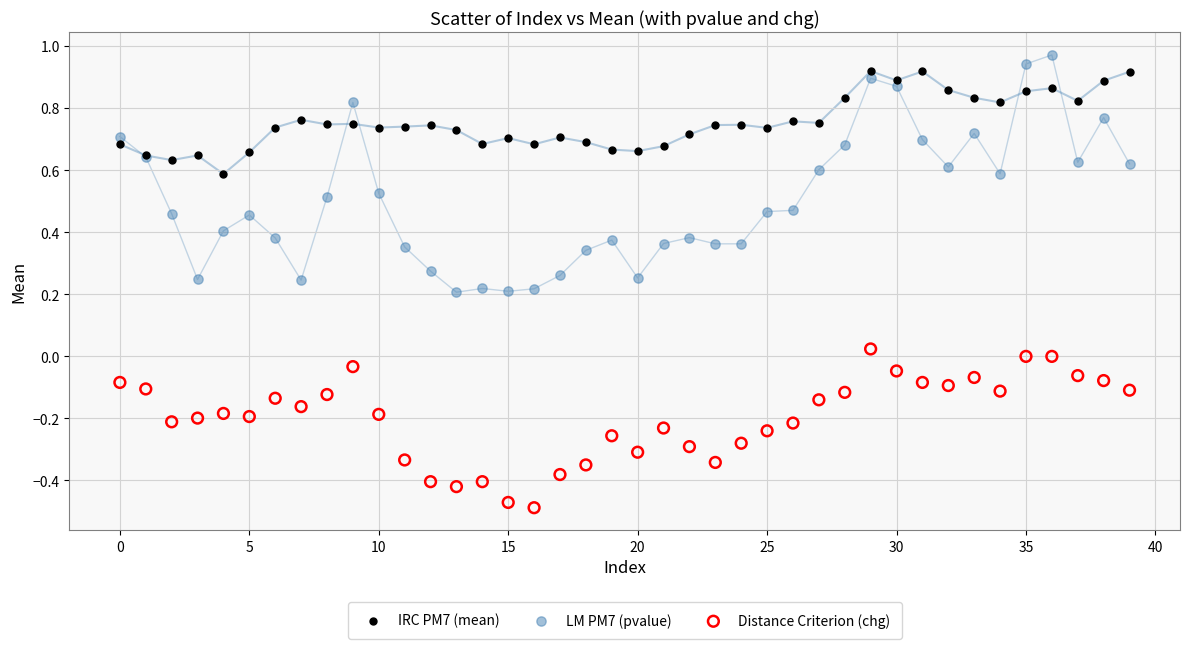

Which series has the widest spread of Y values?

LM PM7 (pvalue)